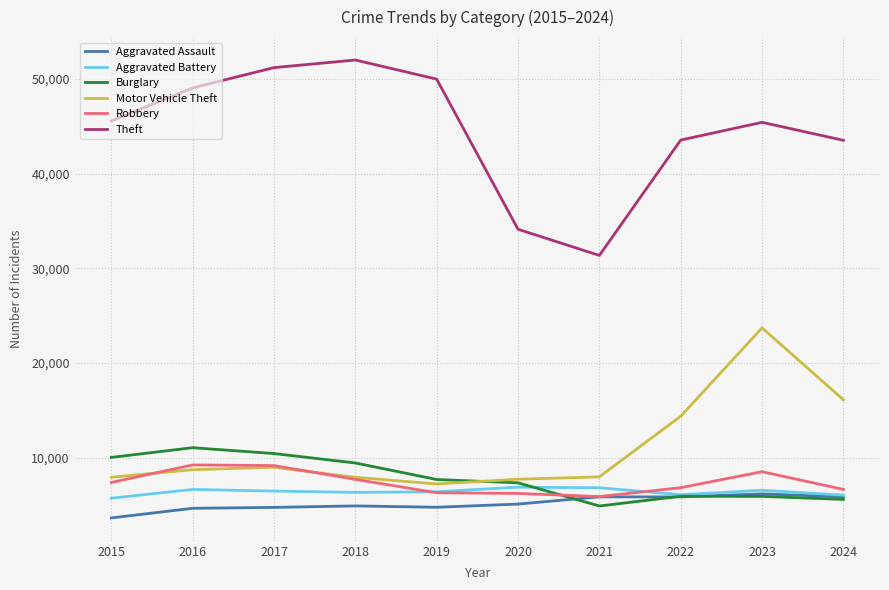

Does the chart have visible grid lines?

Yes